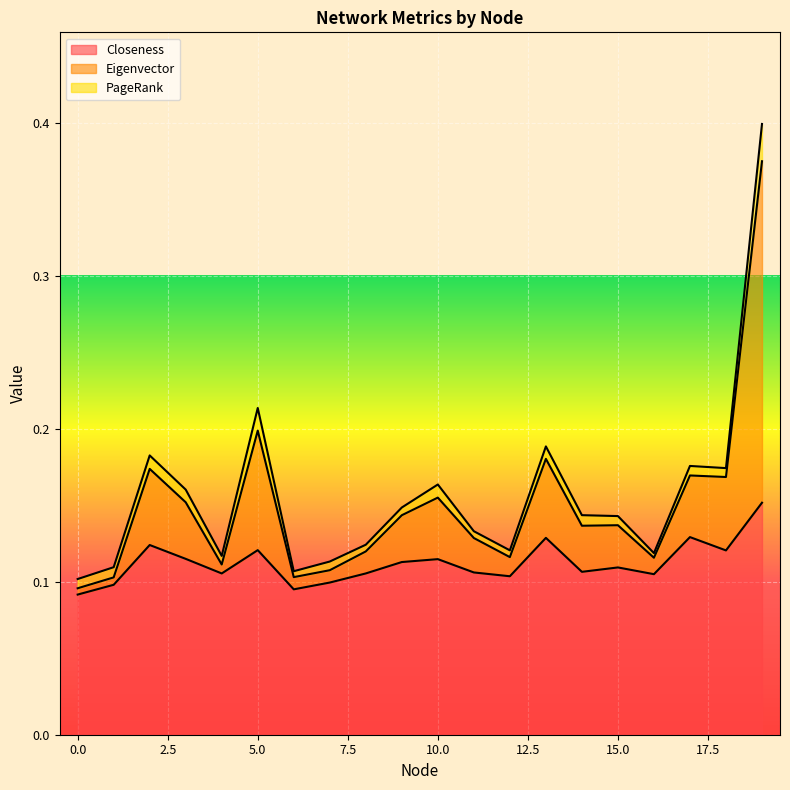

The Eigenvector series shows 0.2 at 0. True or false?

False